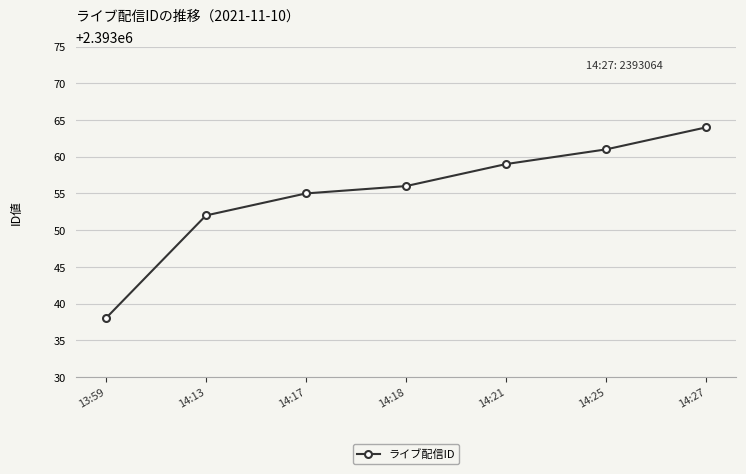

What position from the right is 14:18?

4